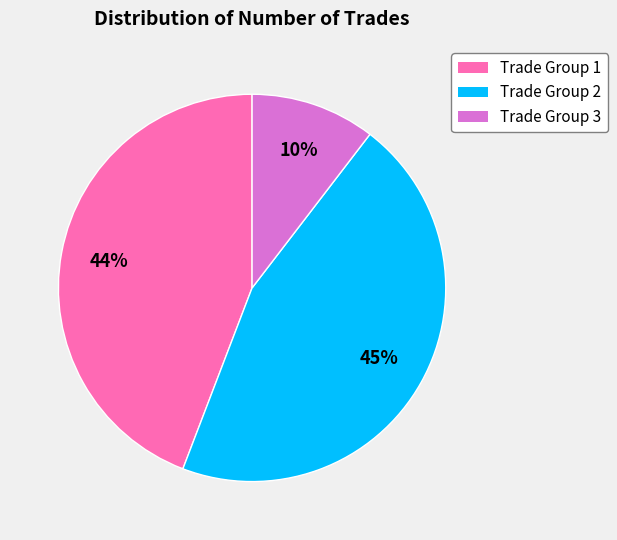

Is there a majority slice in this chart?

No